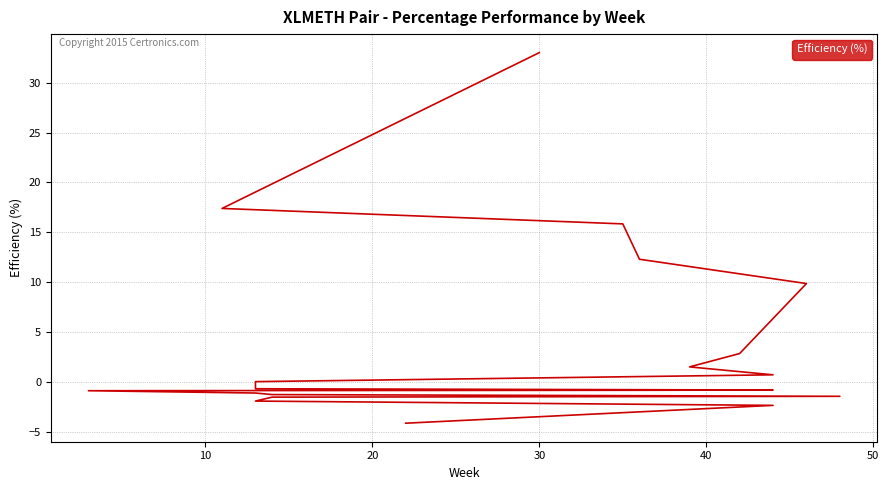

The chart shows a value of -2.1 at 14. True or false?

False